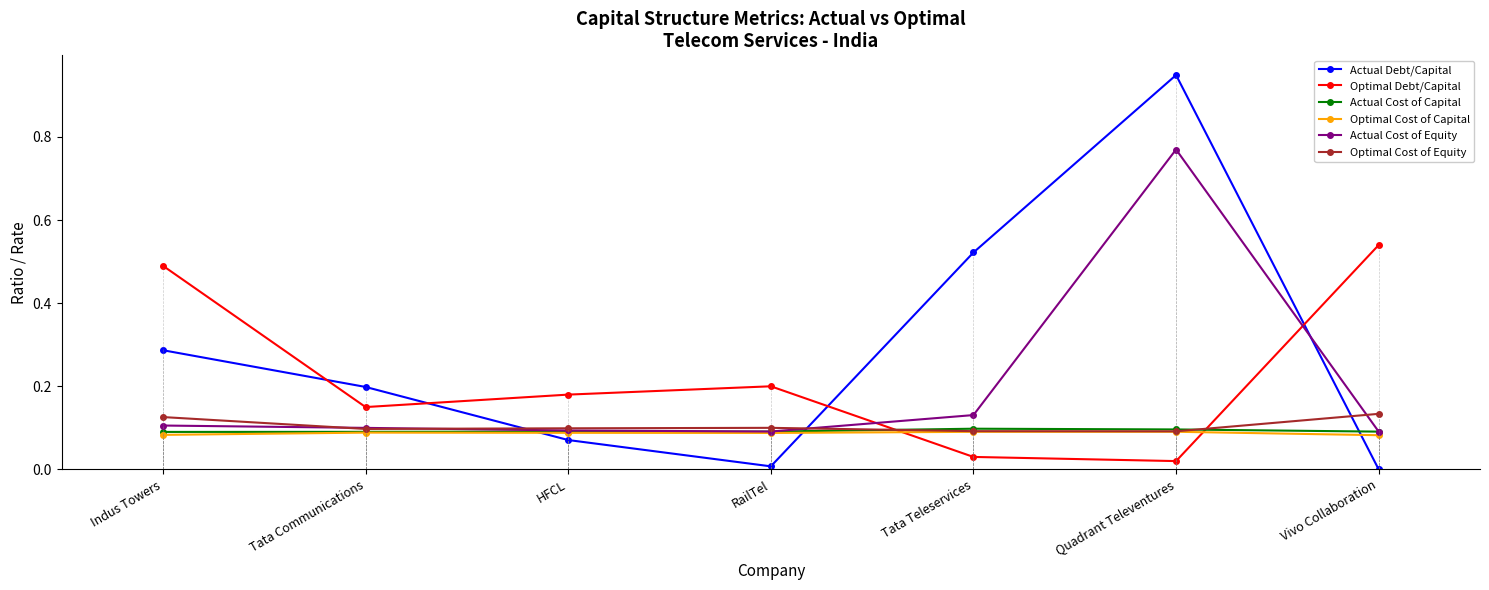

How many times do Actual Cost of Capital and Actual Debt/Capital cross each other?

3